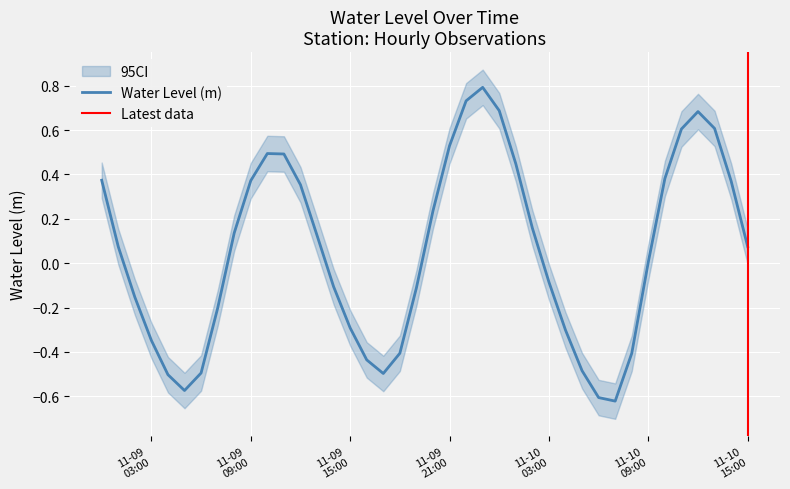

What is the maximum value for Water Level (m)?

0.8